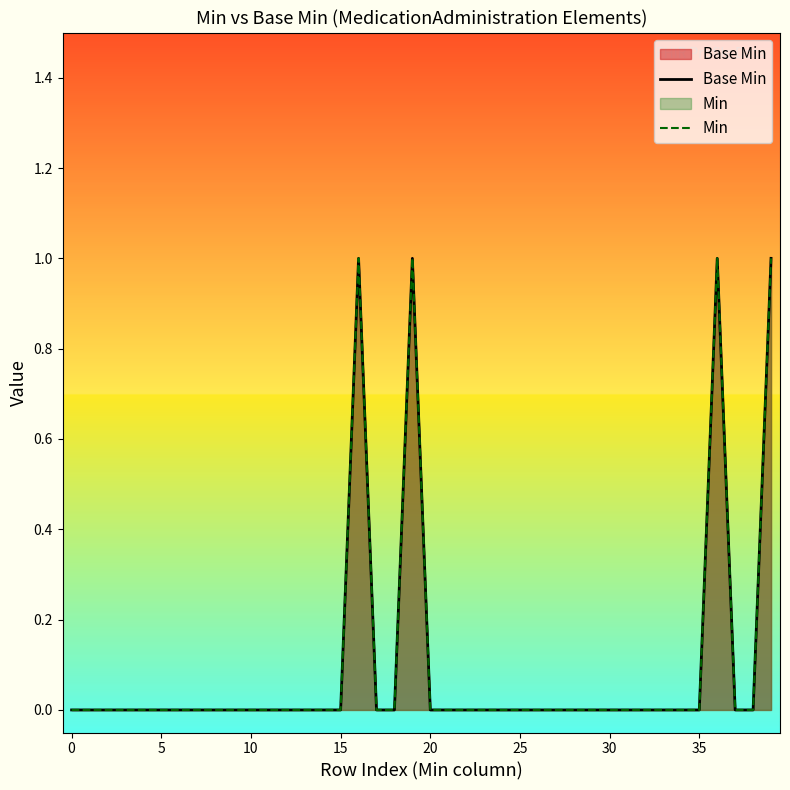

How many data points in Base Min are above 0?

4